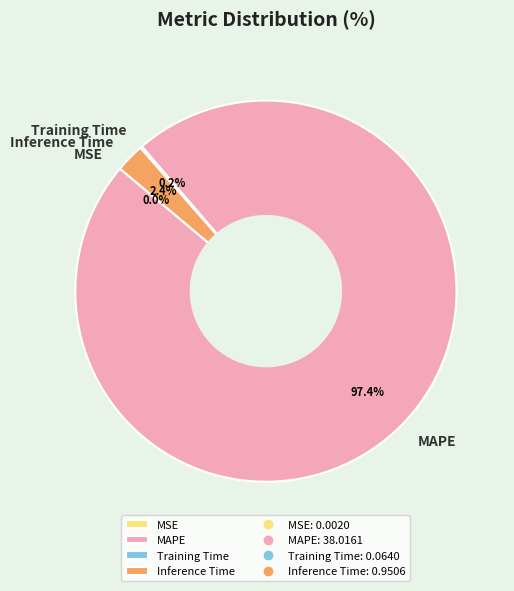

What is the largest slice in the pie chart?

MAPE